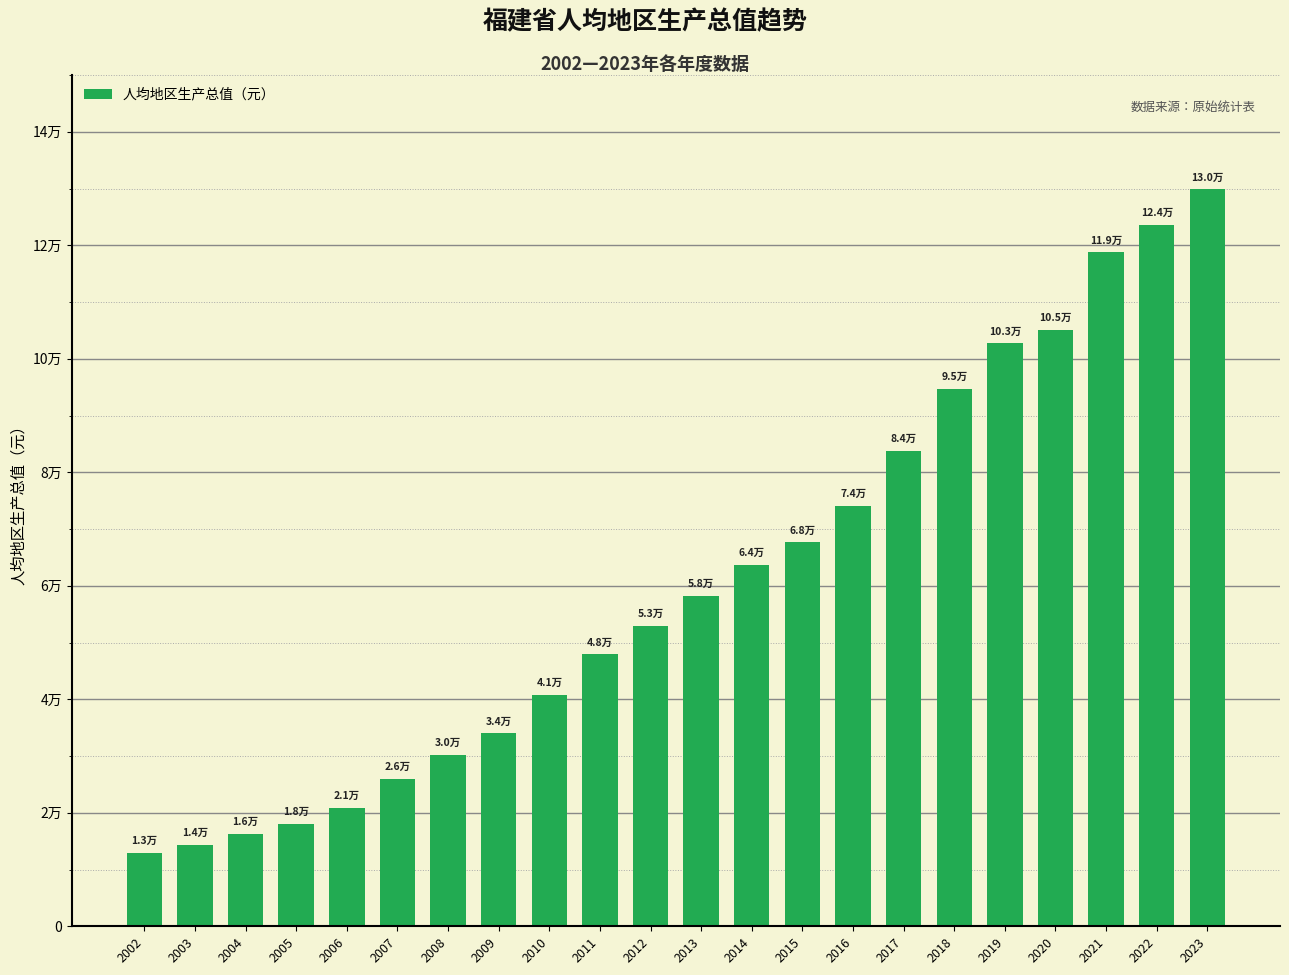

What is the sum of all values?

1336410.8